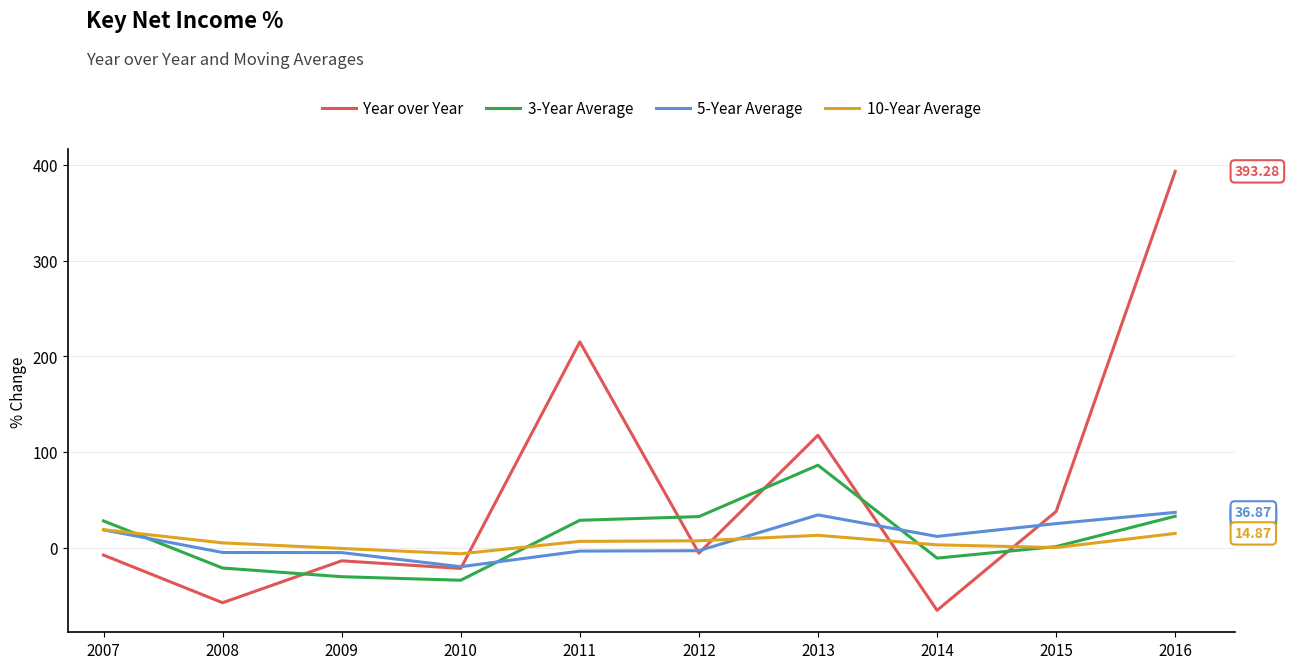

What is the difference between the 5-Year Average values at 2013 and 2011?

37.8